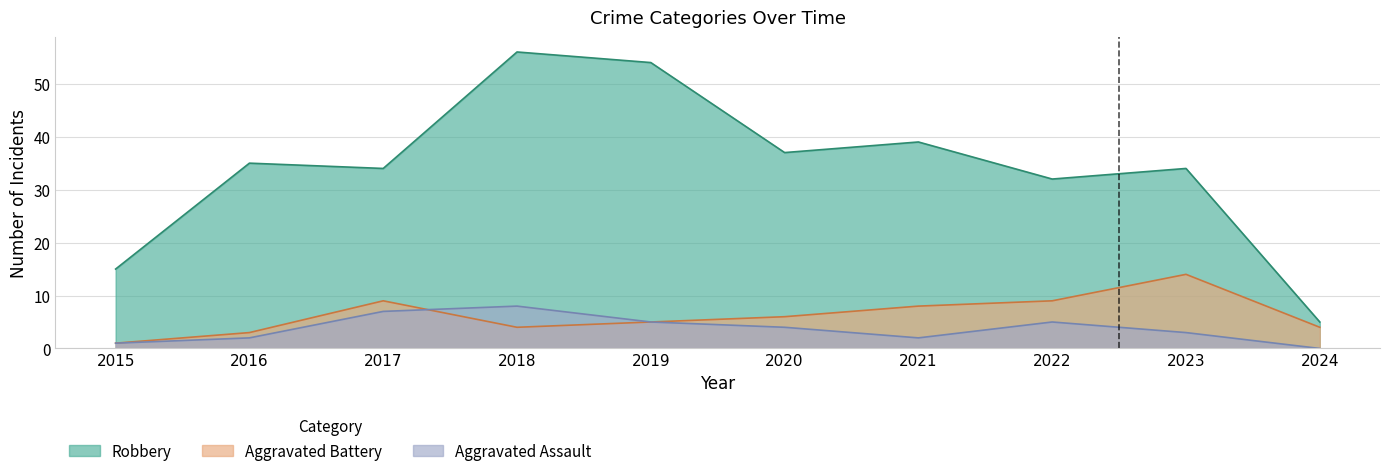

What is the difference between the second highest and second lowest values in the Robbery series?

39